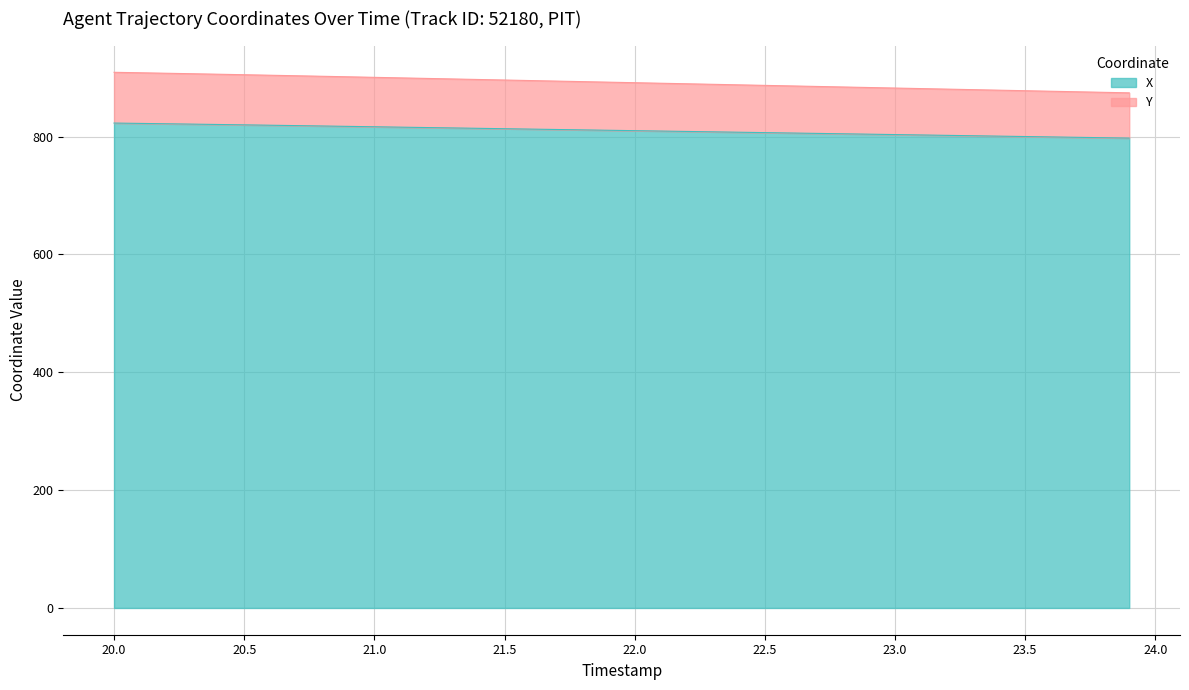

How many lines are shown in the chart?

2